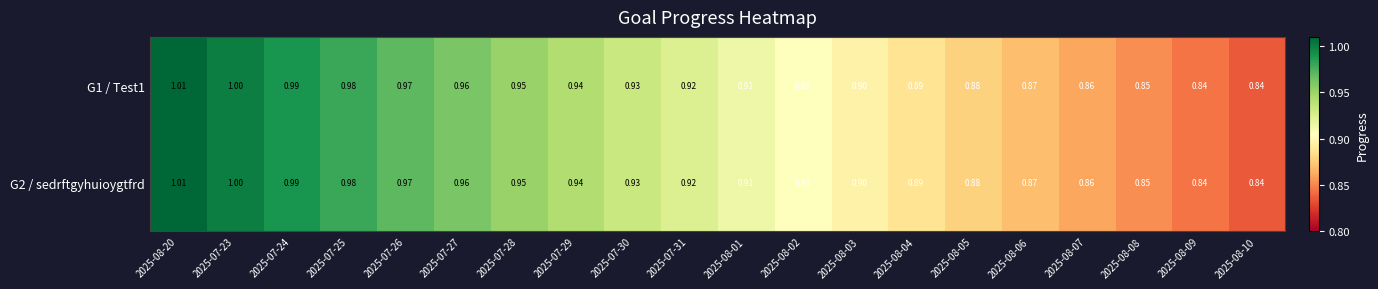

Is the value of G1 / Test1 at 2025-08-10 greater than the value of G2 / sedrftgyhuioygtfrd at 2025-07-23?

No